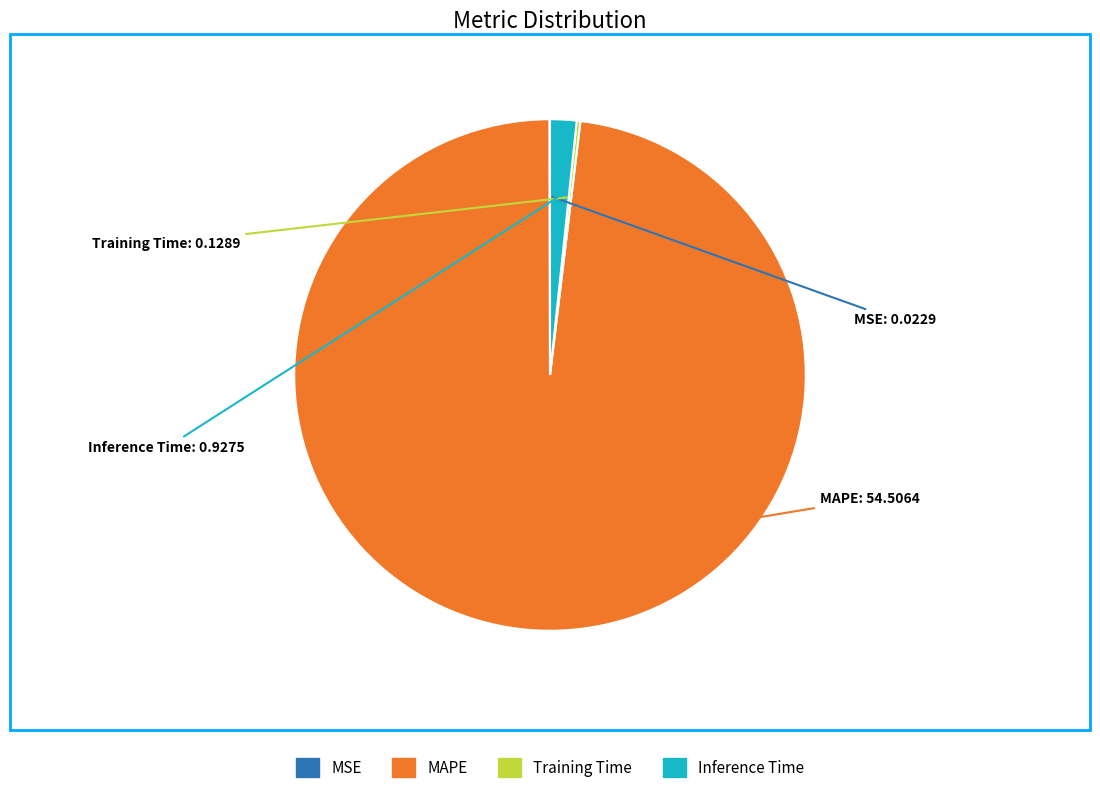

Is there a majority slice in this chart?

Yes